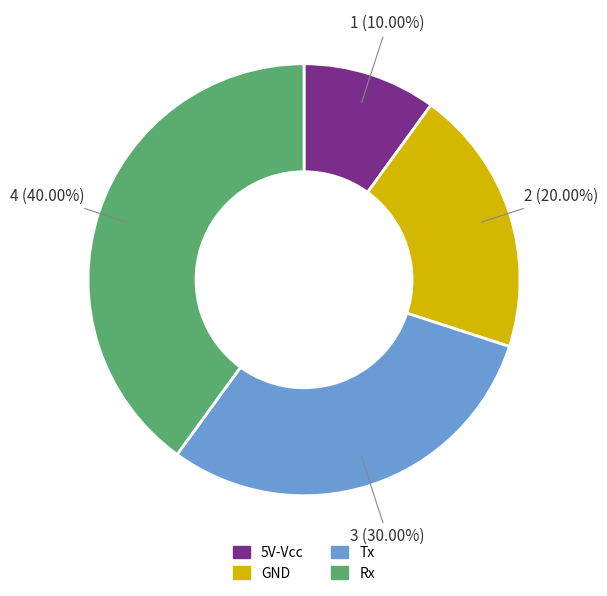

How many slices are in this pie chart?

4